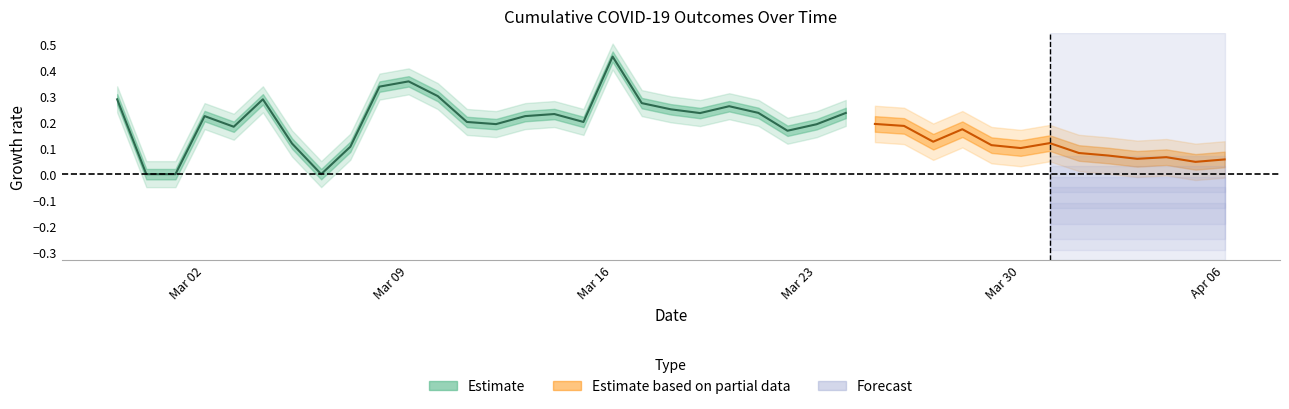

What is the maximum value shown in the chart?

0.5